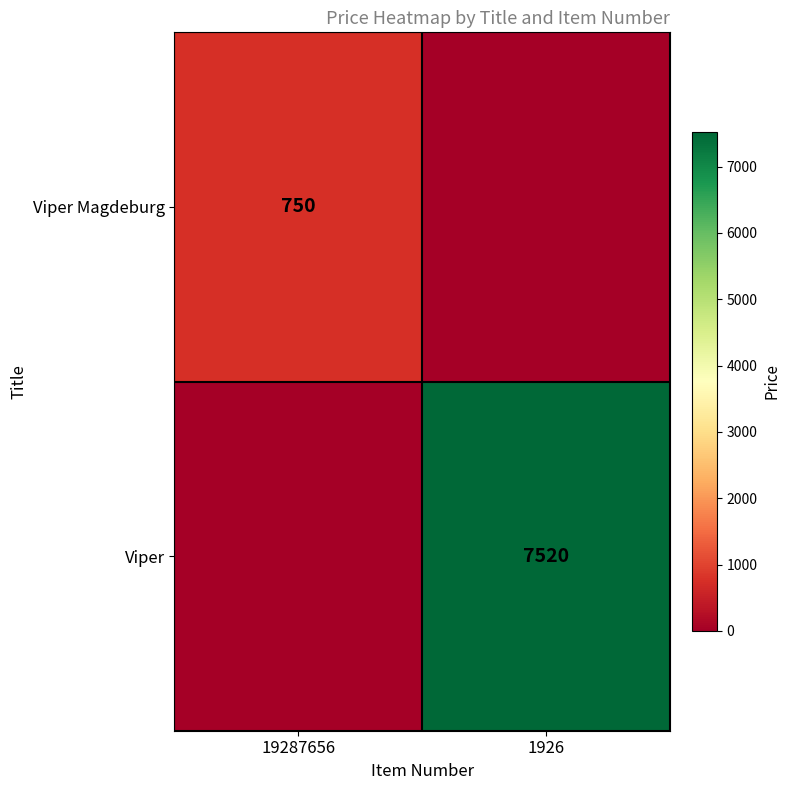

The value of Viper at 1926 is 12002. True or false?

False